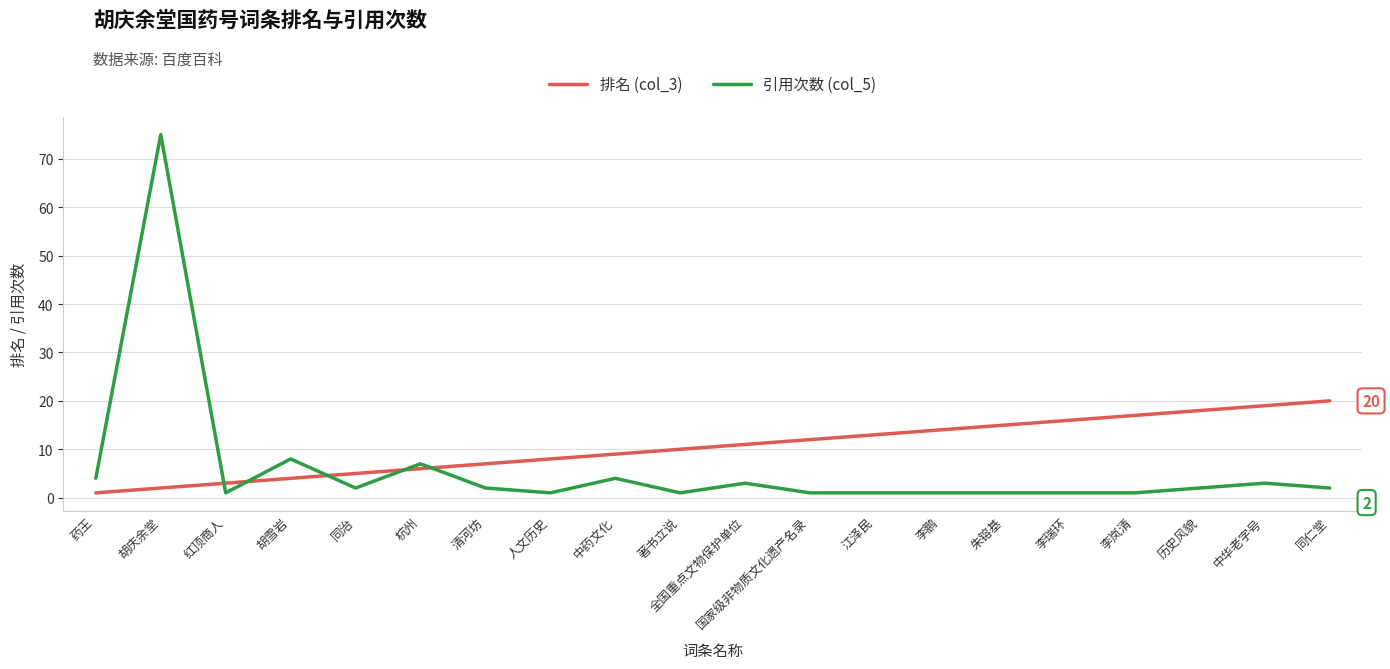

List the series in order of their overall mean, highest first.

排名 (col_3), 引用次数 (col_5)